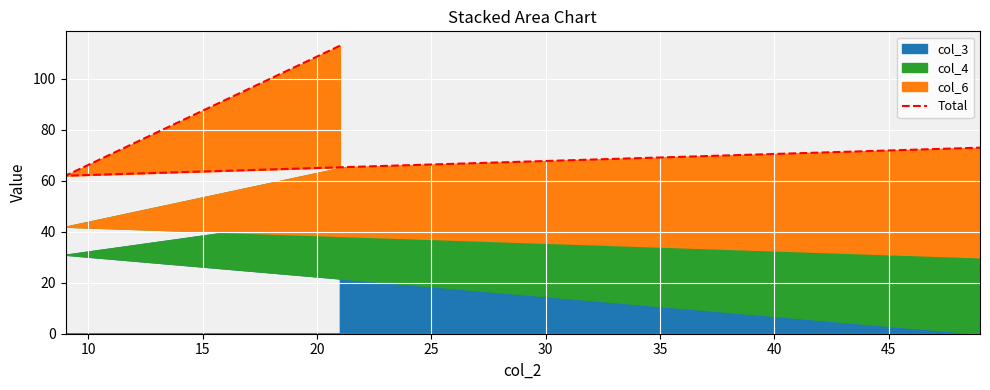

What is the difference between the maximum and minimum values?

51